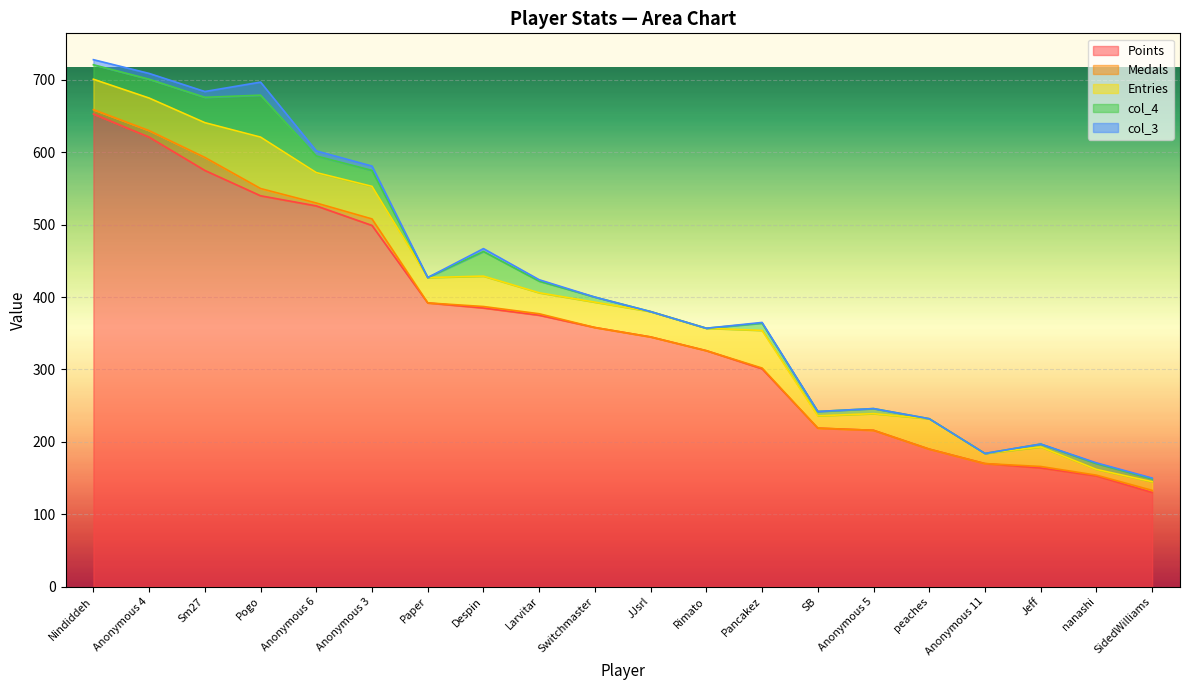

True or false: Points has a value of 164 at Jeff.

True